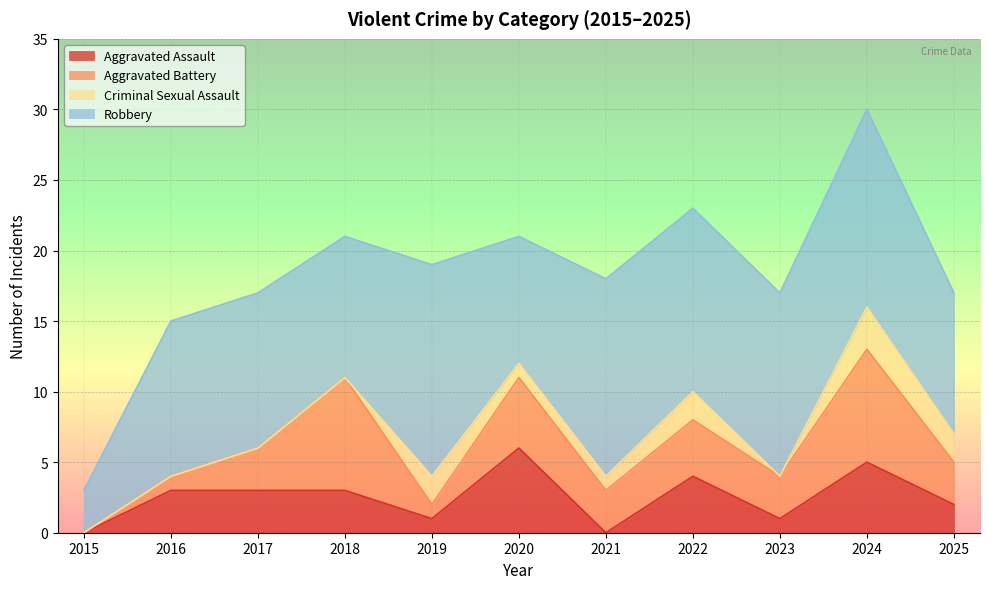

True or false: Criminal Sexual Assault and Robbery intersect in this chart.

False